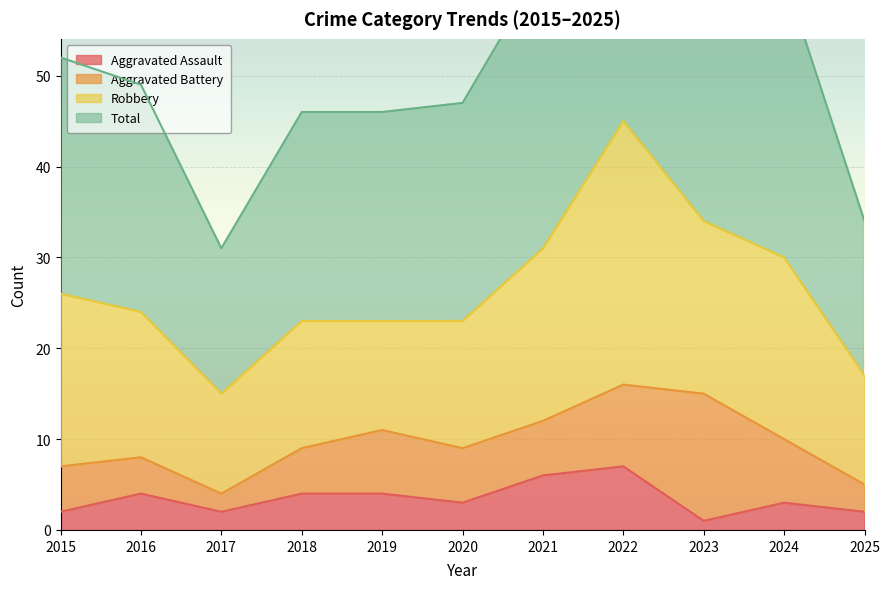

Reading right to left, transcribe all the data shown in this chart.

Aggravated Assault: 2	3	1	7	6	3	4	4	2	4	2
Total: 34	61	69	92	62	47	46	46	31	49	52